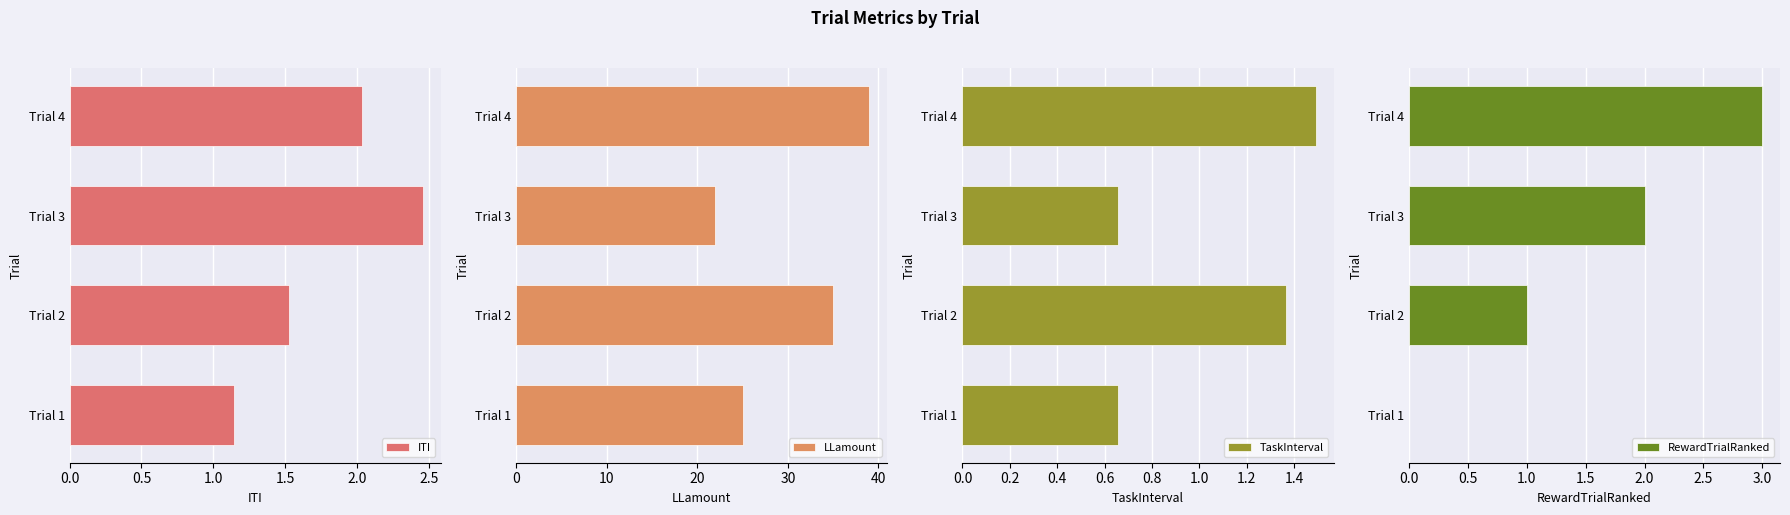

Reading right to left, what are all the values shown in this chart?

ITI: 2.0	2.5	1.5	1.1
LLamount: 39.0	22.0	35.0	25.0
TaskInterval: 1.5	0.7	1.4	0.7
RewardTrialRanked: 3.0	2.0	1.0	0.0